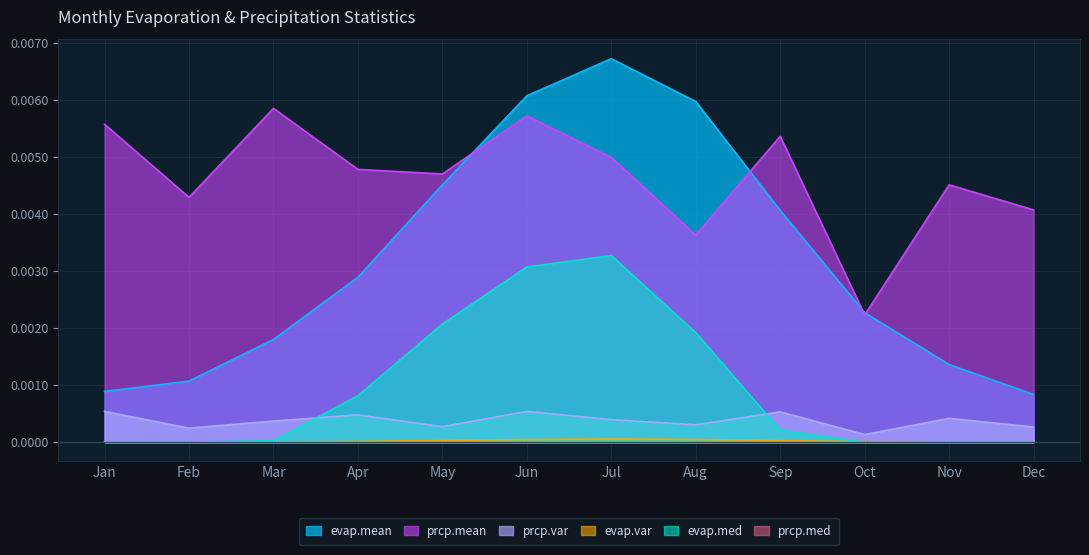

At which category is the sum across all series the highest?

Jun